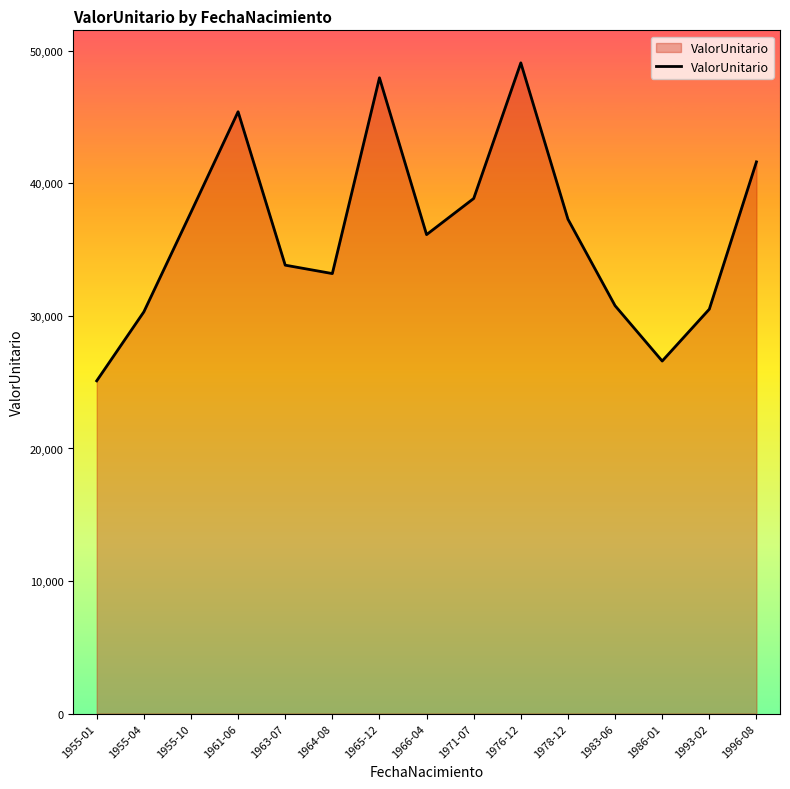

How many categories are shown in the chart?

15